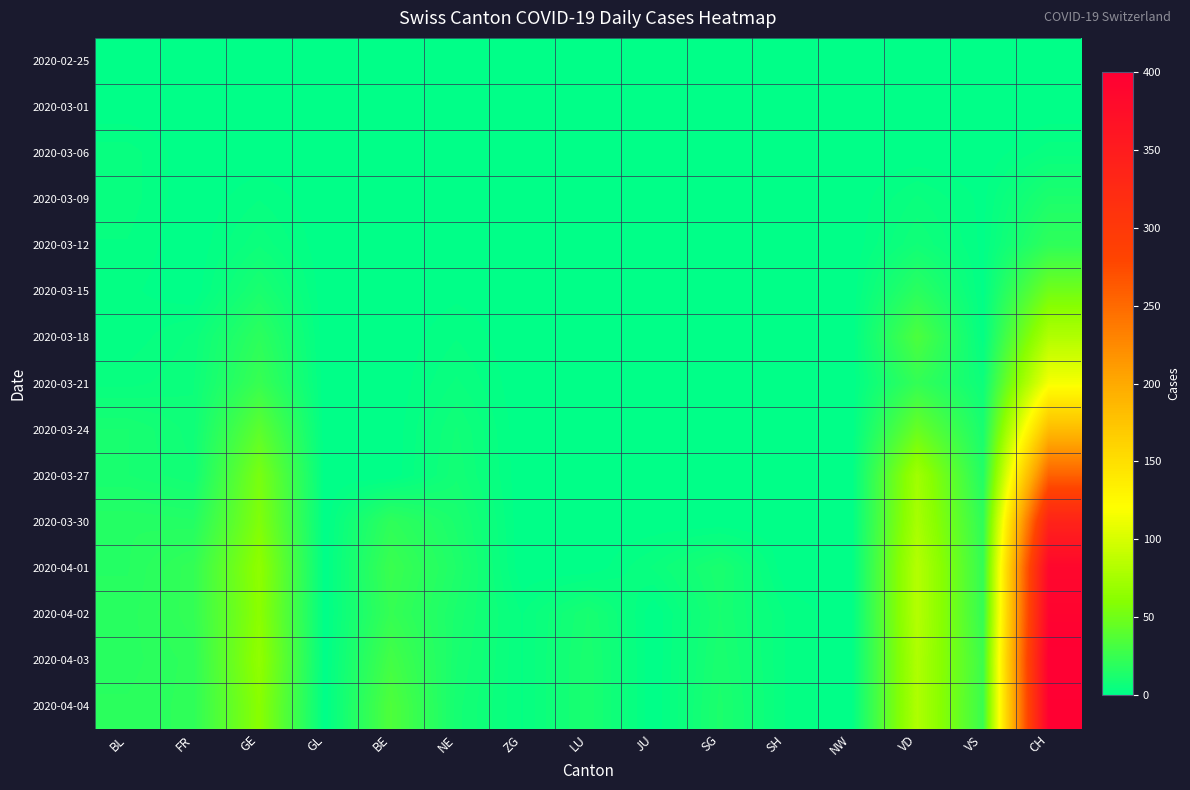

What is the difference between the highest and lowest values at ZG?

3